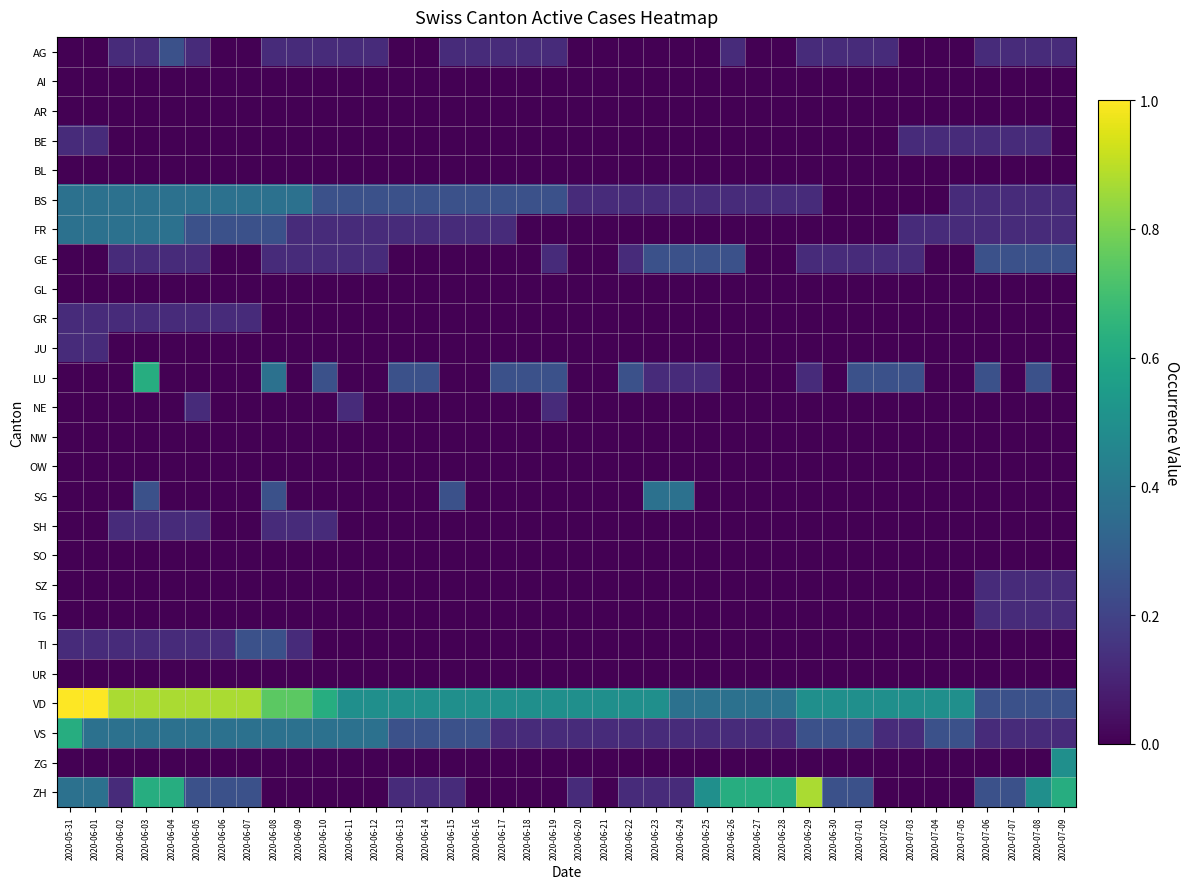

Reading left to right, list all the values displayed in this chart.

AG: 2020-05-31=0.0	2020-06-01=0.0	2020-06-02=0.1	2020-06-03=0.1	2020-06-04=0.2	2020-06-05=0.1	2020-06-06=0.0	2020-06-07=0.0	2020-06-08=0.1	2020-06-09=0.1	2020-06-10=0.1	2020-06-11=0.1	2020-06-12=0.1	2020-06-13=0.0	2020-06-14=0.0	2020-06-15=0.1	2020-06-16=0.1	2020-06-17=0.1	2020-06-18=0.1	2020-06-19=0.1	2020-06-20=0.0	2020-06-21=0.0	2020-06-22=0.0	2020-06-23=0.0	2020-06-24=0.0	2020-06-25=0.0	2020-06-26=0.1	2020-06-27=0.0	2020-06-28=0.0	2020-06-29=0.1	2020-06-30=0.1	2020-07-01=0.1	2020-07-02=0.1	2020-07-03=0.0	2020-07-04=0.0	2020-07-05=0.0	2020-07-06=0.1	2020-07-07=0.1	2020-07-08=0.1	2020-07-09=0.1
AI: 2020-05-31=0.0	2020-06-01=0.0	2020-06-02=0.0	2020-06-03=0.0	2020-06-04=0.0	2020-06-05=0.0	2020-06-06=0.0	2020-06-07=0.0	2020-06-08=0.0	2020-06-09=0.0	2020-06-10=0.0	2020-06-11=0.0	2020-06-12=0.0	2020-06-13=0.0	2020-06-14=0.0	2020-06-15=0.0	2020-06-16=0.0	2020-06-17=0.0	2020-06-18=0.0	2020-06-19=0.0	2020-06-20=0.0	2020-06-21=0.0	2020-06-22=0.0	2020-06-23=0.0	2020-06-24=0.0	2020-06-25=0.0	2020-06-26=0.0	2020-06-27=0.0	2020-06-28=0.0	2020-06-29=0.0	2020-06-30=0.0	2020-07-01=0.0	2020-07-02=0.0	2020-07-03=0.0	2020-07-04=0.0	2020-07-05=0.0	2020-07-06=0.0	2020-07-07=0.0	2020-07-08=0.0	2020-07-09=0.0
AR: 2020-05-31=0.0	2020-06-01=0.0	2020-06-02=0.0	2020-06-03=0.0	2020-06-04=0.0	2020-06-05=0.0	2020-06-06=0.0	2020-06-07=0.0	2020-06-08=0.0	2020-06-09=0.0	2020-06-10=0.0	2020-06-11=0.0	2020-06-12=0.0	2020-06-13=0.0	2020-06-14=0.0	2020-06-15=0.0	2020-06-16=0.0	2020-06-17=0.0	2020-06-18=0.0	2020-06-19=0.0	2020-06-20=0.0	2020-06-21=0.0	2020-06-22=0.0	2020-06-23=0.0	2020-06-24=0.0	2020-06-25=0.0	2020-06-26=0.0	2020-06-27=0.0	2020-06-28=0.0	2020-06-29=0.0	2020-06-30=0.0	2020-07-01=0.0	2020-07-02=0.0	2020-07-03=0.0	2020-07-04=0.0	2020-07-05=0.0	2020-07-06=0.0	2020-07-07=0.0	2020-07-08=0.0	2020-07-09=0.0
BE: 2020-05-31=0.1	2020-06-01=0.1	2020-06-02=0.0	2020-06-03=0.0	2020-06-04=0.0	2020-06-05=0.0	2020-06-06=0.0	2020-06-07=0.0	2020-06-08=0.0	2020-06-09=0.0	2020-06-10=0.0	2020-06-11=0.0	2020-06-12=0.0	2020-06-13=0.0	2020-06-14=0.0	2020-06-15=0.0	2020-06-16=0.0	2020-06-17=0.0	2020-06-18=0.0	2020-06-19=0.0	2020-06-20=0.0	2020-06-21=0.0	2020-06-22=0.0	2020-06-23=0.0	2020-06-24=0.0	2020-06-25=0.0	2020-06-26=0.0	2020-06-27=0.0	2020-06-28=0.0	2020-06-29=0.0	2020-06-30=0.0	2020-07-01=0.0	2020-07-02=0.0	2020-07-03=0.1	2020-07-04=0.1	2020-07-05=0.1	2020-07-06=0.1	2020-07-07=0.1	2020-07-08=0.1	2020-07-09=0.0
BL: 2020-05-31=0.0	2020-06-01=0.0	2020-06-02=0.0	2020-06-03=0.0	2020-06-04=0.0	2020-06-05=0.0	2020-06-06=0.0	2020-06-07=0.0	2020-06-08=0.0	2020-06-09=0.0	2020-06-10=0.0	2020-06-11=0.0	2020-06-12=0.0	2020-06-13=0.0	2020-06-14=0.0	2020-06-15=0.0	2020-06-16=0.0	2020-06-17=0.0	2020-06-18=0.0	2020-06-19=0.0	2020-06-20=0.0	2020-06-21=0.0	2020-06-22=0.0	2020-06-23=0.0	2020-06-24=0.0	2020-06-25=0.0	2020-06-26=0.0	2020-06-27=0.0	2020-06-28=0.0	2020-06-29=0.0	2020-06-30=0.0	2020-07-01=0.0	2020-07-02=0.0	2020-07-03=0.0	2020-07-04=0.0	2020-07-05=0.0	2020-07-06=0.0	2020-07-07=0.0	2020-07-08=0.0	2020-07-09=0.0
BS: 2020-05-31=0.4	2020-06-01=0.4	2020-06-02=0.4	2020-06-03=0.4	2020-06-04=0.4	2020-06-05=0.4	2020-06-06=0.4	2020-06-07=0.4	2020-06-08=0.4	2020-06-09=0.4	2020-06-10=0.2	2020-06-11=0.2	2020-06-12=0.2	2020-06-13=0.2	2020-06-14=0.2	2020-06-15=0.2	2020-06-16=0.2	2020-06-17=0.2	2020-06-18=0.2	2020-06-19=0.2	2020-06-20=0.1	2020-06-21=0.1	2020-06-22=0.1	2020-06-23=0.1	2020-06-24=0.1	2020-06-25=0.1	2020-06-26=0.1	2020-06-27=0.1	2020-06-28=0.1	2020-06-29=0.1	2020-06-30=0.0	2020-07-01=0.0	2020-07-02=0.0	2020-07-03=0.0	2020-07-04=0.0	2020-07-05=0.1	2020-07-06=0.1	2020-07-07=0.1	2020-07-08=0.1	2020-07-09=0.1
FR: 2020-05-31=0.4	2020-06-01=0.4	2020-06-02=0.4	2020-06-03=0.4	2020-06-04=0.4	2020-06-05=0.2	2020-06-06=0.2	2020-06-07=0.2	2020-06-08=0.2	2020-06-09=0.1	2020-06-10=0.1	2020-06-11=0.1	2020-06-12=0.1	2020-06-13=0.1	2020-06-14=0.1	2020-06-15=0.1	2020-06-16=0.1	2020-06-17=0.1	2020-06-18=0.0	2020-06-19=0.0	2020-06-20=0.0	2020-06-21=0.0	2020-06-22=0.0	2020-06-23=0.0	2020-06-24=0.0	2020-06-25=0.0	2020-06-26=0.0	2020-06-27=0.0	2020-06-28=0.0	2020-06-29=0.0	2020-06-30=0.0	2020-07-01=0.0	2020-07-02=0.0	2020-07-03=0.1	2020-07-04=0.1	2020-07-05=0.1	2020-07-06=0.1	2020-07-07=0.1	2020-07-08=0.1	2020-07-09=0.1
GE: 2020-05-31=0.0	2020-06-01=0.0	2020-06-02=0.1	2020-06-03=0.1	2020-06-04=0.1	2020-06-05=0.1	2020-06-06=0.0	2020-06-07=0.0	2020-06-08=0.1	2020-06-09=0.1	2020-06-10=0.1	2020-06-11=0.1	2020-06-12=0.1	2020-06-13=0.0	2020-06-14=0.0	2020-06-15=0.0	2020-06-16=0.0	2020-06-17=0.0	2020-06-18=0.0	2020-06-19=0.1	2020-06-20=0.0	2020-06-21=0.0	2020-06-22=0.1	2020-06-23=0.2	2020-06-24=0.2	2020-06-25=0.2	2020-06-26=0.2	2020-06-27=0.0	2020-06-28=0.0	2020-06-29=0.1	2020-06-30=0.1	2020-07-01=0.1	2020-07-02=0.1	2020-07-03=0.1	2020-07-04=0.0	2020-07-05=0.0	2020-07-06=0.2	2020-07-07=0.2	2020-07-08=0.2	2020-07-09=0.2
GL: 2020-05-31=0.0	2020-06-01=0.0	2020-06-02=0.0	2020-06-03=0.0	2020-06-04=0.0	2020-06-05=0.0	2020-06-06=0.0	2020-06-07=0.0	2020-06-08=0.0	2020-06-09=0.0	2020-06-10=0.0	2020-06-11=0.0	2020-06-12=0.0	2020-06-13=0.0	2020-06-14=0.0	2020-06-15=0.0	2020-06-16=0.0	2020-06-17=0.0	2020-06-18=0.0	2020-06-19=0.0	2020-06-20=0.0	2020-06-21=0.0	2020-06-22=0.0	2020-06-23=0.0	2020-06-24=0.0	2020-06-25=0.0	2020-06-26=0.0	2020-06-27=0.0	2020-06-28=0.0	2020-06-29=0.0	2020-06-30=0.0	2020-07-01=0.0	2020-07-02=0.0	2020-07-03=0.0	2020-07-04=0.0	2020-07-05=0.0	2020-07-06=0.0	2020-07-07=0.0	2020-07-08=0.0	2020-07-09=0.0
GR: 2020-05-31=0.1	2020-06-01=0.1	2020-06-02=0.1	2020-06-03=0.1	2020-06-04=0.1	2020-06-05=0.1	2020-06-06=0.1	2020-06-07=0.1	2020-06-08=0.0	2020-06-09=0.0	2020-06-10=0.0	2020-06-11=0.0	2020-06-12=0.0	2020-06-13=0.0	2020-06-14=0.0	2020-06-15=0.0	2020-06-16=0.0	2020-06-17=0.0	2020-06-18=0.0	2020-06-19=0.0	2020-06-20=0.0	2020-06-21=0.0	2020-06-22=0.0	2020-06-23=0.0	2020-06-24=0.0	2020-06-25=0.0	2020-06-26=0.0	2020-06-27=0.0	2020-06-28=0.0	2020-06-29=0.0	2020-06-30=0.0	2020-07-01=0.0	2020-07-02=0.0	2020-07-03=0.0	2020-07-04=0.0	2020-07-05=0.0	2020-07-06=0.0	2020-07-07=0.0	2020-07-08=0.0	2020-07-09=0.0
JU: 2020-05-31=0.1	2020-06-01=0.1	2020-06-02=0.0	2020-06-03=0.0	2020-06-04=0.0	2020-06-05=0.0	2020-06-06=0.0	2020-06-07=0.0	2020-06-08=0.0	2020-06-09=0.0	2020-06-10=0.0	2020-06-11=0.0	2020-06-12=0.0	2020-06-13=0.0	2020-06-14=0.0	2020-06-15=0.0	2020-06-16=0.0	2020-06-17=0.0	2020-06-18=0.0	2020-06-19=0.0	2020-06-20=0.0	2020-06-21=0.0	2020-06-22=0.0	2020-06-23=0.0	2020-06-24=0.0	2020-06-25=0.0	2020-06-26=0.0	2020-06-27=0.0	2020-06-28=0.0	2020-06-29=0.0	2020-06-30=0.0	2020-07-01=0.0	2020-07-02=0.0	2020-07-03=0.0	2020-07-04=0.0	2020-07-05=0.0	2020-07-06=0.0	2020-07-07=0.0	2020-07-08=0.0	2020-07-09=0.0
LU: 2020-05-31=0.0	2020-06-01=0.0	2020-06-02=0.0	2020-06-03=0.6	2020-06-04=0.0	2020-06-05=0.0	2020-06-06=0.0	2020-06-07=0.0	2020-06-08=0.4	2020-06-09=0.0	2020-06-10=0.2	2020-06-11=0.0	2020-06-12=0.0	2020-06-13=0.2	2020-06-14=0.2	2020-06-15=0.0	2020-06-16=0.0	2020-06-17=0.2	2020-06-18=0.2	2020-06-19=0.2	2020-06-20=0.0	2020-06-21=0.0	2020-06-22=0.2	2020-06-23=0.1	2020-06-24=0.1	2020-06-25=0.1	2020-06-26=0.0	2020-06-27=0.0	2020-06-28=0.0	2020-06-29=0.1	2020-06-30=0.0	2020-07-01=0.2	2020-07-02=0.2	2020-07-03=0.2	2020-07-04=0.0	2020-07-05=0.0	2020-07-06=0.2	2020-07-07=0.0	2020-07-08=0.2	2020-07-09=0.0
NE: 2020-05-31=0.0	2020-06-01=0.0	2020-06-02=0.0	2020-06-03=0.0	2020-06-04=0.0	2020-06-05=0.1	2020-06-06=0.0	2020-06-07=0.0	2020-06-08=0.0	2020-06-09=0.0	2020-06-10=0.0	2020-06-11=0.1	2020-06-12=0.0	2020-06-13=0.0	2020-06-14=0.0	2020-06-15=0.0	2020-06-16=0.0	2020-06-17=0.0	2020-06-18=0.0	2020-06-19=0.1	2020-06-20=0.0	2020-06-21=0.0	2020-06-22=0.0	2020-06-23=0.0	2020-06-24=0.0	2020-06-25=0.0	2020-06-26=0.0	2020-06-27=0.0	2020-06-28=0.0	2020-06-29=0.0	2020-06-30=0.0	2020-07-01=0.0	2020-07-02=0.0	2020-07-03=0.0	2020-07-04=0.0	2020-07-05=0.0	2020-07-06=0.0	2020-07-07=0.0	2020-07-08=0.0	2020-07-09=0.0
NW: 2020-05-31=0.0	2020-06-01=0.0	2020-06-02=0.0	2020-06-03=0.0	2020-06-04=0.0	2020-06-05=0.0	2020-06-06=0.0	2020-06-07=0.0	2020-06-08=0.0	2020-06-09=0.0	2020-06-10=0.0	2020-06-11=0.0	2020-06-12=0.0	2020-06-13=0.0	2020-06-14=0.0	2020-06-15=0.0	2020-06-16=0.0	2020-06-17=0.0	2020-06-18=0.0	2020-06-19=0.0	2020-06-20=0.0	2020-06-21=0.0	2020-06-22=0.0	2020-06-23=0.0	2020-06-24=0.0	2020-06-25=0.0	2020-06-26=0.0	2020-06-27=0.0	2020-06-28=0.0	2020-06-29=0.0	2020-06-30=0.0	2020-07-01=0.0	2020-07-02=0.0	2020-07-03=0.0	2020-07-04=0.0	2020-07-05=0.0	2020-07-06=0.0	2020-07-07=0.0	2020-07-08=0.0	2020-07-09=0.0
OW: 2020-05-31=0.0	2020-06-01=0.0	2020-06-02=0.0	2020-06-03=0.0	2020-06-04=0.0	2020-06-05=0.0	2020-06-06=0.0	2020-06-07=0.0	2020-06-08=0.0	2020-06-09=0.0	2020-06-10=0.0	2020-06-11=0.0	2020-06-12=0.0	2020-06-13=0.0	2020-06-14=0.0	2020-06-15=0.0	2020-06-16=0.0	2020-06-17=0.0	2020-06-18=0.0	2020-06-19=0.0	2020-06-20=0.0	2020-06-21=0.0	2020-06-22=0.0	2020-06-23=0.0	2020-06-24=0.0	2020-06-25=0.0	2020-06-26=0.0	2020-06-27=0.0	2020-06-28=0.0	2020-06-29=0.0	2020-06-30=0.0	2020-07-01=0.0	2020-07-02=0.0	2020-07-03=0.0	2020-07-04=0.0	2020-07-05=0.0	2020-07-06=0.0	2020-07-07=0.0	2020-07-08=0.0	2020-07-09=0.0
SG: 2020-05-31=0.0	2020-06-01=0.0	2020-06-02=0.0	2020-06-03=0.2	2020-06-04=0.0	2020-06-05=0.0	2020-06-06=0.0	2020-06-07=0.0	2020-06-08=0.2	2020-06-09=0.0	2020-06-10=0.0	2020-06-11=0.0	2020-06-12=0.0	2020-06-13=0.0	2020-06-14=0.0	2020-06-15=0.2	2020-06-16=0.0	2020-06-17=0.0	2020-06-18=0.0	2020-06-19=0.0	2020-06-20=0.0	2020-06-21=0.0	2020-06-22=0.0	2020-06-23=0.4	2020-06-24=0.4	2020-06-25=0.0	2020-06-26=0.0	2020-06-27=0.0	2020-06-28=0.0	2020-06-29=0.0	2020-06-30=0.0	2020-07-01=0.0	2020-07-02=0.0	2020-07-03=0.0	2020-07-04=0.0	2020-07-05=0.0	2020-07-06=0.0	2020-07-07=0.0	2020-07-08=0.0	2020-07-09=0.0
SH: 2020-05-31=0.0	2020-06-01=0.0	2020-06-02=0.1	2020-06-03=0.1	2020-06-04=0.1	2020-06-05=0.1	2020-06-06=0.0	2020-06-07=0.0	2020-06-08=0.1	2020-06-09=0.1	2020-06-10=0.1	2020-06-11=0.0	2020-06-12=0.0	2020-06-13=0.0	2020-06-14=0.0	2020-06-15=0.0	2020-06-16=0.0	2020-06-17=0.0	2020-06-18=0.0	2020-06-19=0.0	2020-06-20=0.0	2020-06-21=0.0	2020-06-22=0.0	2020-06-23=0.0	2020-06-24=0.0	2020-06-25=0.0	2020-06-26=0.0	2020-06-27=0.0	2020-06-28=0.0	2020-06-29=0.0	2020-06-30=0.0	2020-07-01=0.0	2020-07-02=0.0	2020-07-03=0.0	2020-07-04=0.0	2020-07-05=0.0	2020-07-06=0.0	2020-07-07=0.0	2020-07-08=0.0	2020-07-09=0.0
SO: 2020-05-31=0.0	2020-06-01=0.0	2020-06-02=0.0	2020-06-03=0.0	2020-06-04=0.0	2020-06-05=0.0	2020-06-06=0.0	2020-06-07=0.0	2020-06-08=0.0	2020-06-09=0.0	2020-06-10=0.0	2020-06-11=0.0	2020-06-12=0.0	2020-06-13=0.0	2020-06-14=0.0	2020-06-15=0.0	2020-06-16=0.0	2020-06-17=0.0	2020-06-18=0.0	2020-06-19=0.0	2020-06-20=0.0	2020-06-21=0.0	2020-06-22=0.0	2020-06-23=0.0	2020-06-24=0.0	2020-06-25=0.0	2020-06-26=0.0	2020-06-27=0.0	2020-06-28=0.0	2020-06-29=0.0	2020-06-30=0.0	2020-07-01=0.0	2020-07-02=0.0	2020-07-03=0.0	2020-07-04=0.0	2020-07-05=0.0	2020-07-06=0.0	2020-07-07=0.0	2020-07-08=0.0	2020-07-09=0.0
SZ: 2020-05-31=0.0	2020-06-01=0.0	2020-06-02=0.0	2020-06-03=0.0	2020-06-04=0.0	2020-06-05=0.0	2020-06-06=0.0	2020-06-07=0.0	2020-06-08=0.0	2020-06-09=0.0	2020-06-10=0.0	2020-06-11=0.0	2020-06-12=0.0	2020-06-13=0.0	2020-06-14=0.0	2020-06-15=0.0	2020-06-16=0.0	2020-06-17=0.0	2020-06-18=0.0	2020-06-19=0.0	2020-06-20=0.0	2020-06-21=0.0	2020-06-22=0.0	2020-06-23=0.0	2020-06-24=0.0	2020-06-25=0.0	2020-06-26=0.0	2020-06-27=0.0	2020-06-28=0.0	2020-06-29=0.0	2020-06-30=0.0	2020-07-01=0.0	2020-07-02=0.0	2020-07-03=0.0	2020-07-04=0.0	2020-07-05=0.0	2020-07-06=0.1	2020-07-07=0.1	2020-07-08=0.1	2020-07-09=0.1
TG: 2020-05-31=0.0	2020-06-01=0.0	2020-06-02=0.0	2020-06-03=0.0	2020-06-04=0.0	2020-06-05=0.0	2020-06-06=0.0	2020-06-07=0.0	2020-06-08=0.0	2020-06-09=0.0	2020-06-10=0.0	2020-06-11=0.0	2020-06-12=0.0	2020-06-13=0.0	2020-06-14=0.0	2020-06-15=0.0	2020-06-16=0.0	2020-06-17=0.0	2020-06-18=0.0	2020-06-19=0.0	2020-06-20=0.0	2020-06-21=0.0	2020-06-22=0.0	2020-06-23=0.0	2020-06-24=0.0	2020-06-25=0.0	2020-06-26=0.0	2020-06-27=0.0	2020-06-28=0.0	2020-06-29=0.0	2020-06-30=0.0	2020-07-01=0.0	2020-07-02=0.0	2020-07-03=0.0	2020-07-04=0.0	2020-07-05=0.0	2020-07-06=0.1	2020-07-07=0.1	2020-07-08=0.1	2020-07-09=0.1
TI: 2020-05-31=0.1	2020-06-01=0.1	2020-06-02=0.1	2020-06-03=0.1	2020-06-04=0.1	2020-06-05=0.1	2020-06-06=0.1	2020-06-07=0.2	2020-06-08=0.2	2020-06-09=0.1	2020-06-10=0.0	2020-06-11=0.0	2020-06-12=0.0	2020-06-13=0.0	2020-06-14=0.0	2020-06-15=0.0	2020-06-16=0.0	2020-06-17=0.0	2020-06-18=0.0	2020-06-19=0.0	2020-06-20=0.0	2020-06-21=0.0	2020-06-22=0.0	2020-06-23=0.0	2020-06-24=0.0	2020-06-25=0.0	2020-06-26=0.0	2020-06-27=0.0	2020-06-28=0.0	2020-06-29=0.0	2020-06-30=0.0	2020-07-01=0.0	2020-07-02=0.0	2020-07-03=0.0	2020-07-04=0.0	2020-07-05=0.0	2020-07-06=0.0	2020-07-07=0.0	2020-07-08=0.0	2020-07-09=0.0
UR: 2020-05-31=0.0	2020-06-01=0.0	2020-06-02=0.0	2020-06-03=0.0	2020-06-04=0.0	2020-06-05=0.0	2020-06-06=0.0	2020-06-07=0.0	2020-06-08=0.0	2020-06-09=0.0	2020-06-10=0.0	2020-06-11=0.0	2020-06-12=0.0	2020-06-13=0.0	2020-06-14=0.0	2020-06-15=0.0	2020-06-16=0.0	2020-06-17=0.0	2020-06-18=0.0	2020-06-19=0.0	2020-06-20=0.0	2020-06-21=0.0	2020-06-22=0.0	2020-06-23=0.0	2020-06-24=0.0	2020-06-25=0.0	2020-06-26=0.0	2020-06-27=0.0	2020-06-28=0.0	2020-06-29=0.0	2020-06-30=0.0	2020-07-01=0.0	2020-07-02=0.0	2020-07-03=0.0	2020-07-04=0.0	2020-07-05=0.0	2020-07-06=0.0	2020-07-07=0.0	2020-07-08=0.0	2020-07-09=0.0
VD: 2020-05-31=1.0	2020-06-01=1.0	2020-06-02=0.9	2020-06-03=0.9	2020-06-04=0.9	2020-06-05=0.9	2020-06-06=0.9	2020-06-07=0.9	2020-06-08=0.7	2020-06-09=0.7	2020-06-10=0.6	2020-06-11=0.5	2020-06-12=0.5	2020-06-13=0.5	2020-06-14=0.5	2020-06-15=0.5	2020-06-16=0.5	2020-06-17=0.5	2020-06-18=0.5	2020-06-19=0.5	2020-06-20=0.5	2020-06-21=0.5	2020-06-22=0.5	2020-06-23=0.5	2020-06-24=0.4	2020-06-25=0.4	2020-06-26=0.4	2020-06-27=0.4	2020-06-28=0.4	2020-06-29=0.5	2020-06-30=0.5	2020-07-01=0.5	2020-07-02=0.5	2020-07-03=0.5	2020-07-04=0.5	2020-07-05=0.5	2020-07-06=0.2	2020-07-07=0.2	2020-07-08=0.2	2020-07-09=0.2
VS: 2020-05-31=0.6	2020-06-01=0.4	2020-06-02=0.4	2020-06-03=0.4	2020-06-04=0.4	2020-06-05=0.4	2020-06-06=0.4	2020-06-07=0.4	2020-06-08=0.4	2020-06-09=0.4	2020-06-10=0.4	2020-06-11=0.4	2020-06-12=0.4	2020-06-13=0.2	2020-06-14=0.2	2020-06-15=0.2	2020-06-16=0.2	2020-06-17=0.1	2020-06-18=0.1	2020-06-19=0.1	2020-06-20=0.1	2020-06-21=0.1	2020-06-22=0.1	2020-06-23=0.1	2020-06-24=0.1	2020-06-25=0.1	2020-06-26=0.1	2020-06-27=0.1	2020-06-28=0.1	2020-06-29=0.2	2020-06-30=0.2	2020-07-01=0.2	2020-07-02=0.1	2020-07-03=0.1	2020-07-04=0.2	2020-07-05=0.2	2020-07-06=0.1	2020-07-07=0.1	2020-07-08=0.1	2020-07-09=0.1
ZG: 2020-05-31=0.0	2020-06-01=0.0	2020-06-02=0.0	2020-06-03=0.0	2020-06-04=0.0	2020-06-05=0.0	2020-06-06=0.0	2020-06-07=0.0	2020-06-08=0.0	2020-06-09=0.0	2020-06-10=0.0	2020-06-11=0.0	2020-06-12=0.0	2020-06-13=0.0	2020-06-14=0.0	2020-06-15=0.0	2020-06-16=0.0	2020-06-17=0.0	2020-06-18=0.0	2020-06-19=0.0	2020-06-20=0.0	2020-06-21=0.0	2020-06-22=0.0	2020-06-23=0.0	2020-06-24=0.0	2020-06-25=0.0	2020-06-26=0.0	2020-06-27=0.0	2020-06-28=0.0	2020-06-29=0.0	2020-06-30=0.0	2020-07-01=0.0	2020-07-02=0.0	2020-07-03=0.0	2020-07-04=0.0	2020-07-05=0.0	2020-07-06=0.0	2020-07-07=0.0	2020-07-08=0.0	2020-07-09=0.5
ZH: 2020-05-31=0.4	2020-06-01=0.4	2020-06-02=0.1	2020-06-03=0.6	2020-06-04=0.6	2020-06-05=0.2	2020-06-06=0.2	2020-06-07=0.2	2020-06-08=0.0	2020-06-09=0.0	2020-06-10=0.0	2020-06-11=0.0	2020-06-12=0.0	2020-06-13=0.1	2020-06-14=0.1	2020-06-15=0.1	2020-06-16=0.0	2020-06-17=0.0	2020-06-18=0.0	2020-06-19=0.0	2020-06-20=0.1	2020-06-21=0.0	2020-06-22=0.1	2020-06-23=0.1	2020-06-24=0.1	2020-06-25=0.5	2020-06-26=0.6	2020-06-27=0.6	2020-06-28=0.6	2020-06-29=0.9	2020-06-30=0.2	2020-07-01=0.2	2020-07-02=0.0	2020-07-03=0.0	2020-07-04=0.0	2020-07-05=0.0	2020-07-06=0.2	2020-07-07=0.2	2020-07-08=0.5	2020-07-09=0.6